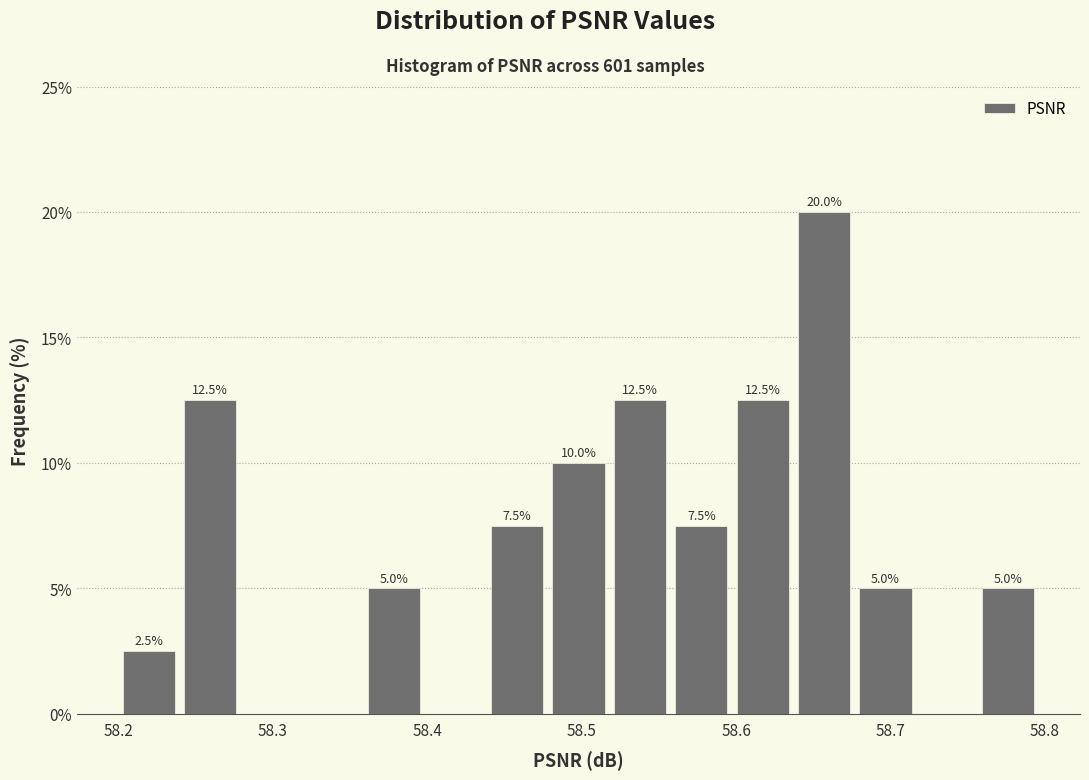

Around what value on the x-axis is the tallest bar? Give the approximate position of its centre, as read against the axis.

58.66